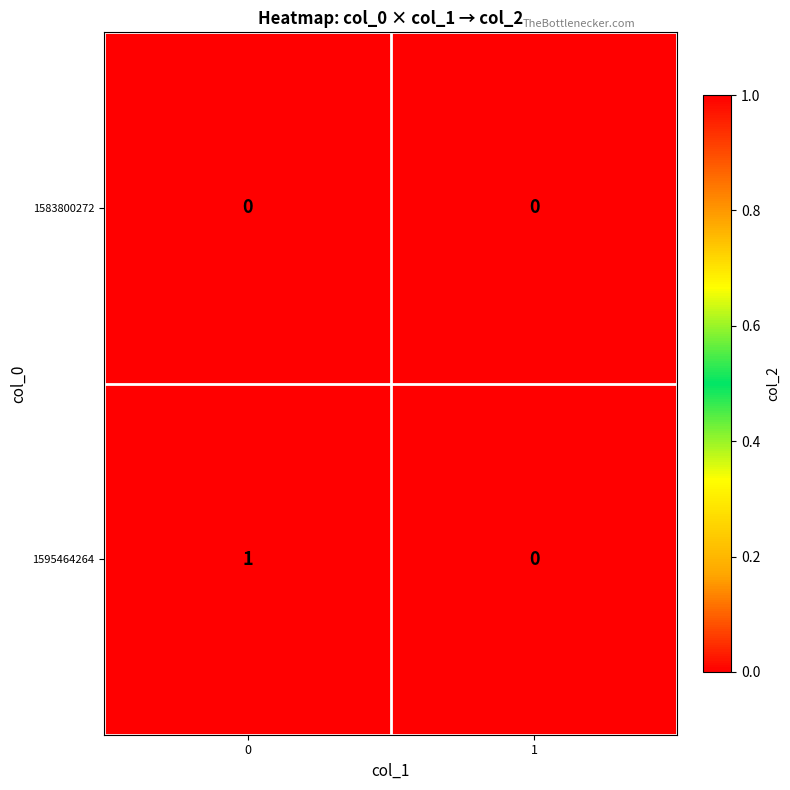

List the series in order of their overall mean, highest first.

1595464264, 1583800272